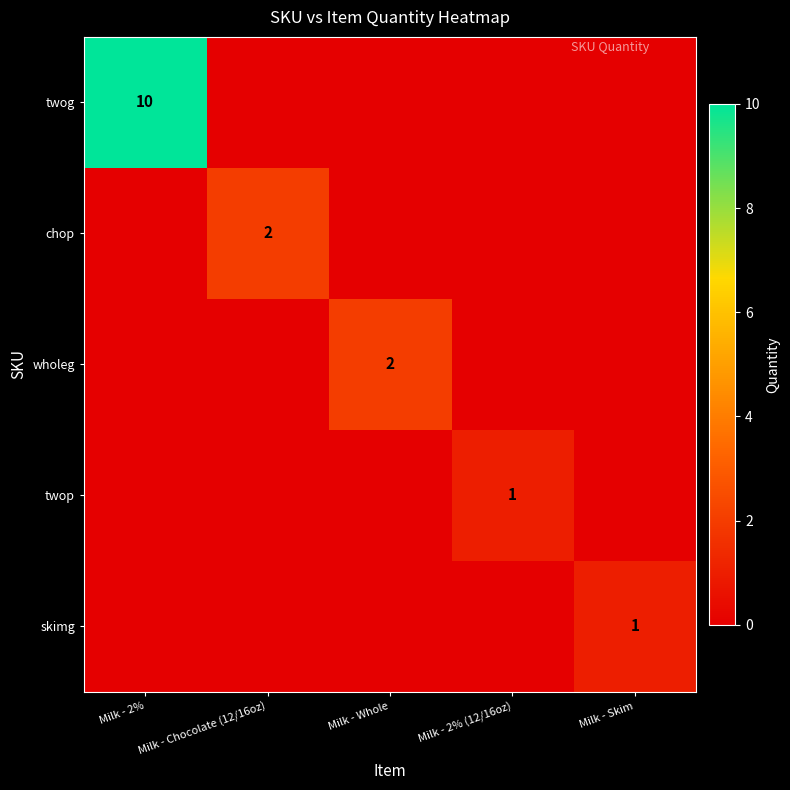

True or false: twog has a value of 15 at Milk - 2%.

False